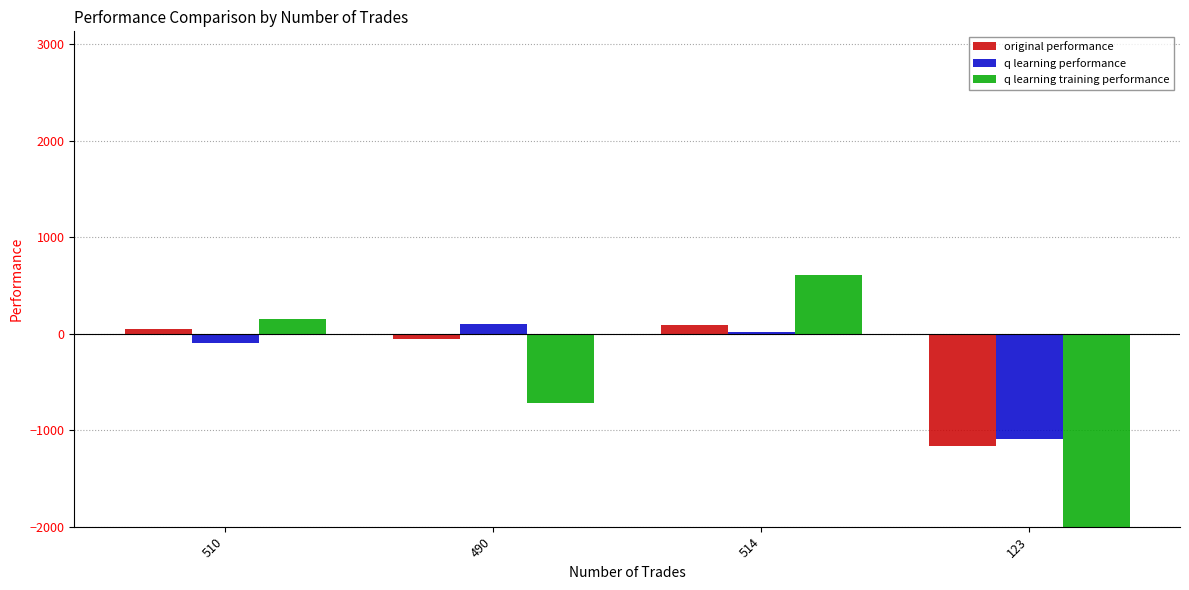

Which series has the widest spread of values?

q learning training performance